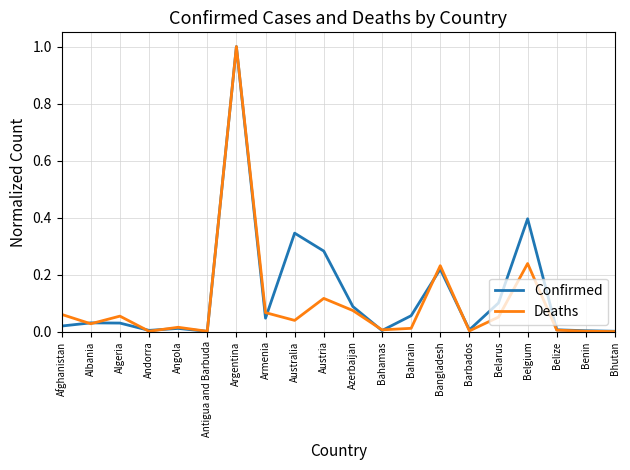

Is the value of Confirmed at Austria greater than the value of Deaths at Belize?

Yes